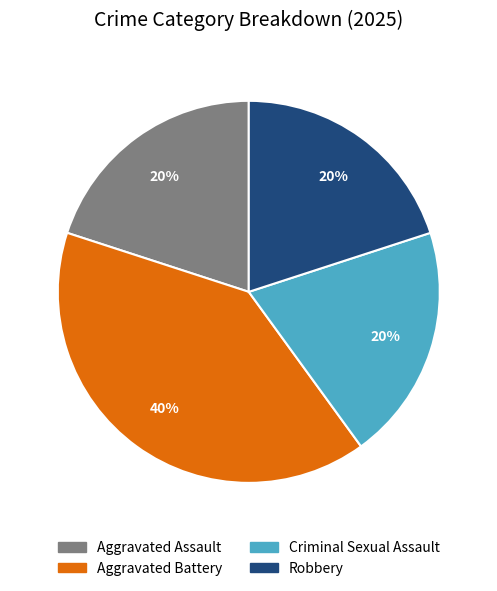

Which slice is the largest?

Aggravated Battery